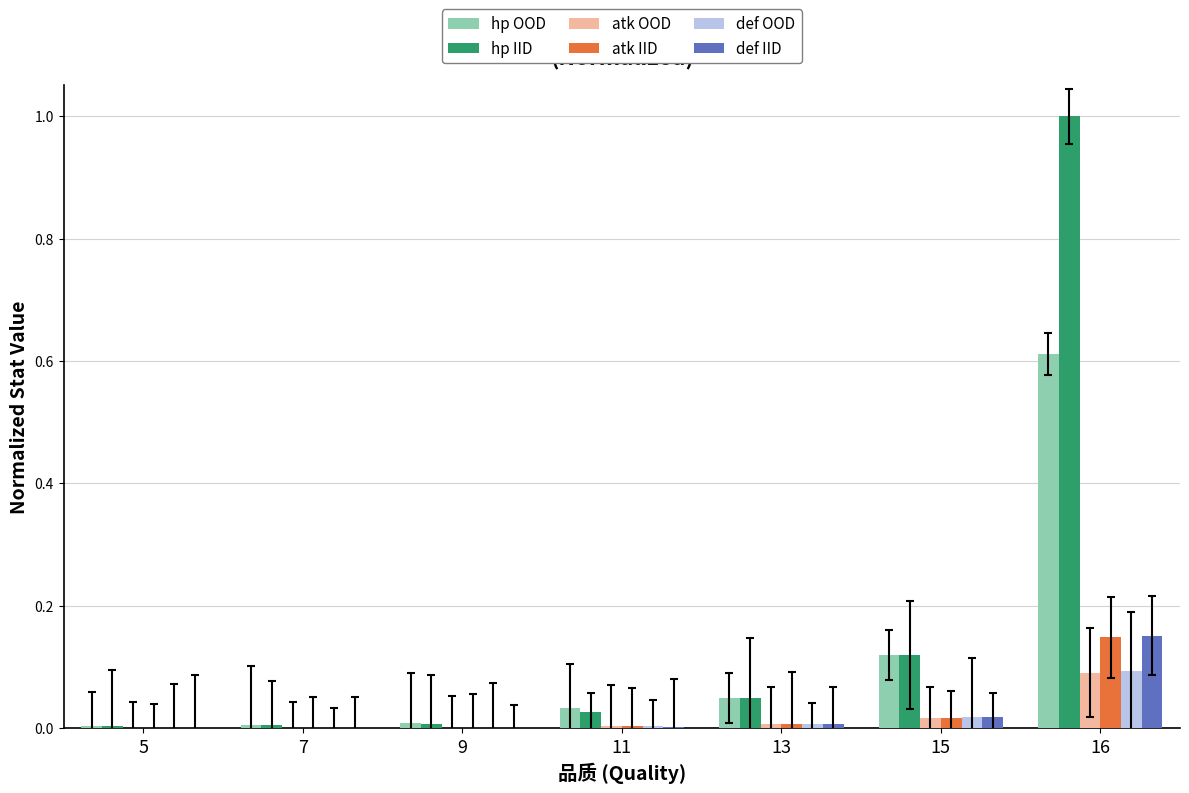

What is the sum of all hp OOD values?

0.8